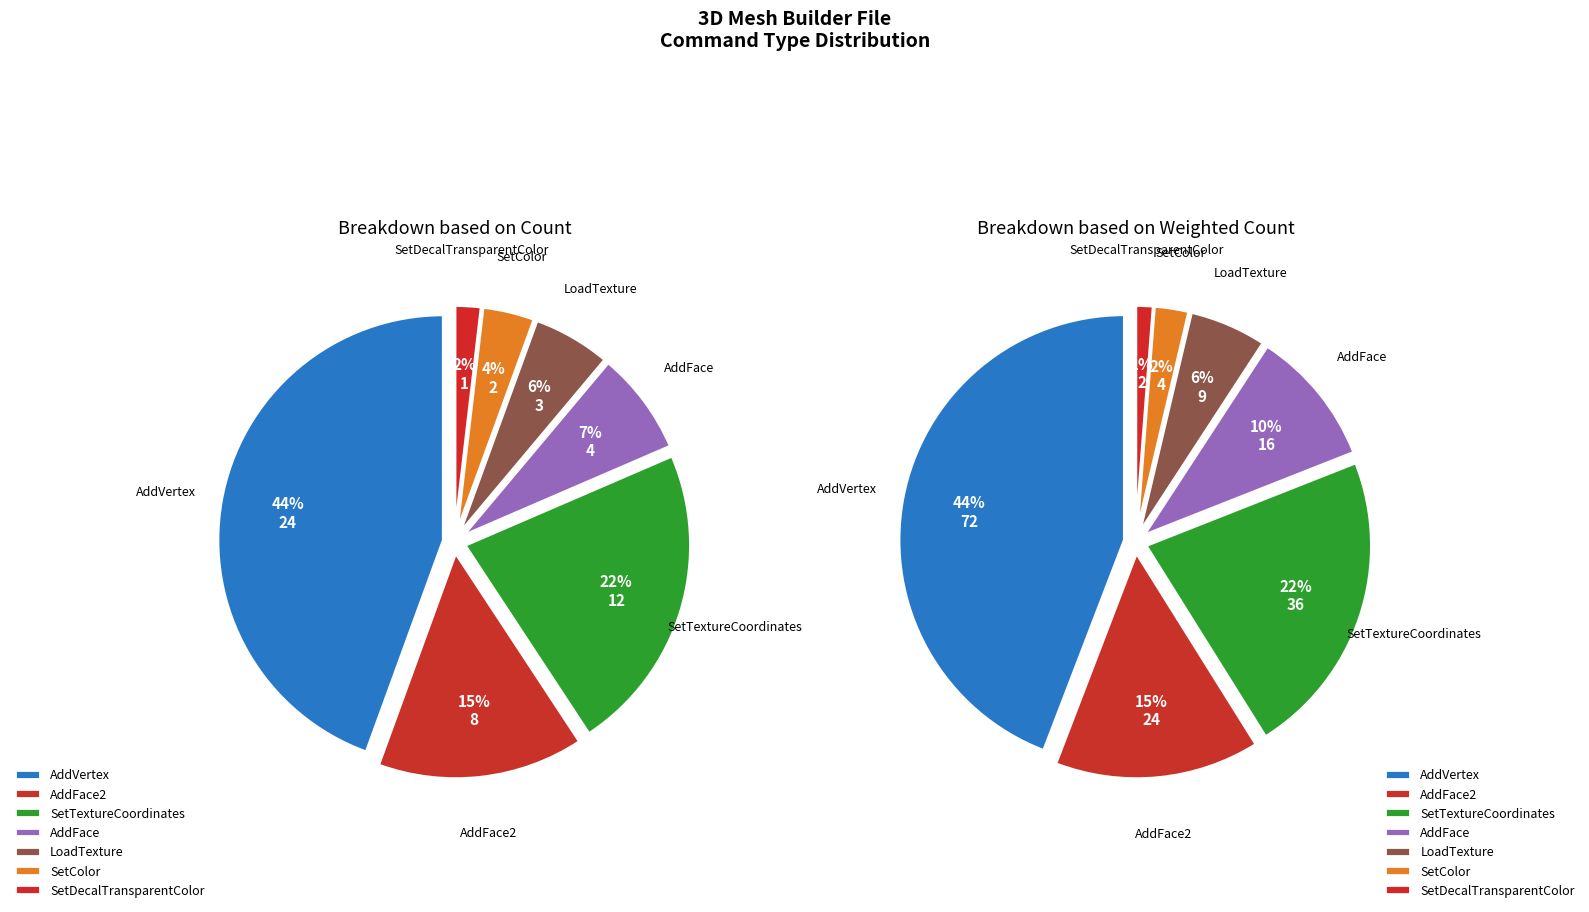

Count the number of slices in the pie.

7